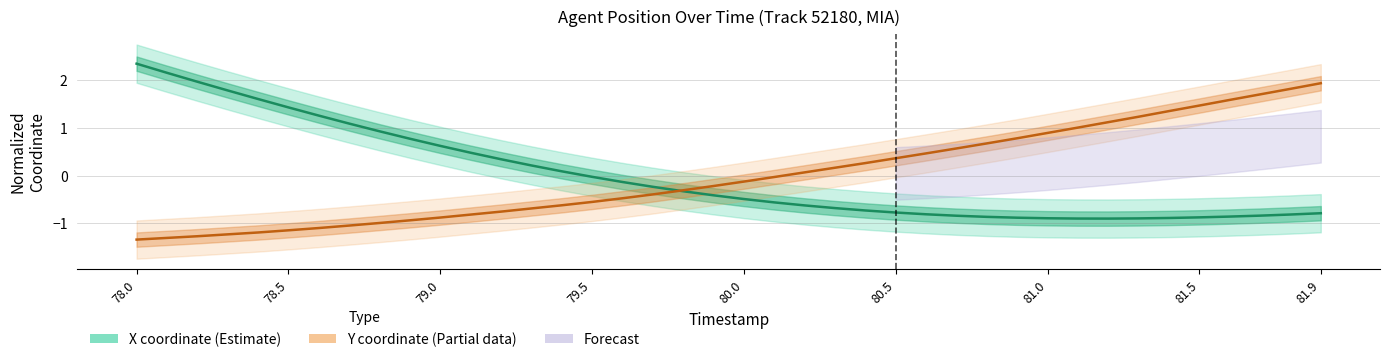

Which series has the largest total across all categories?

Y coordinate (Partial)